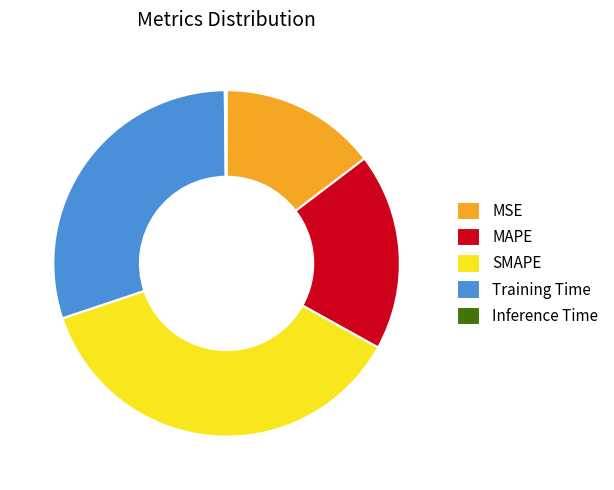

Is MSE the majority of the pie?

No